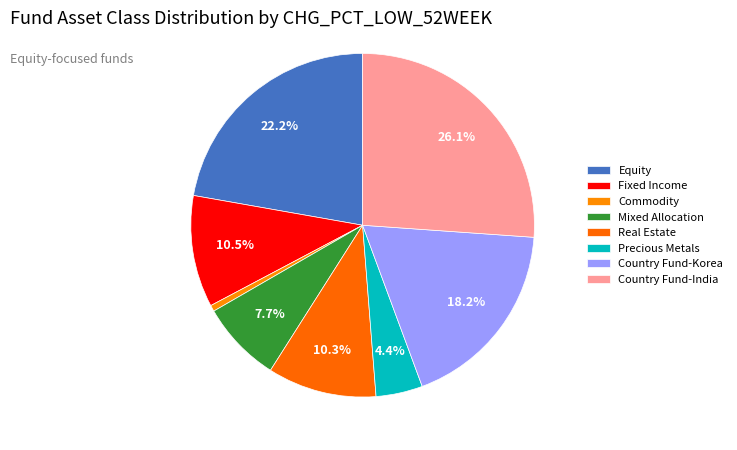

How many segments does this pie chart have?

8